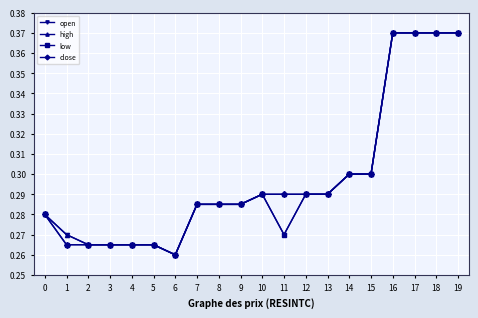

How many low values are between 0 and 1?

20